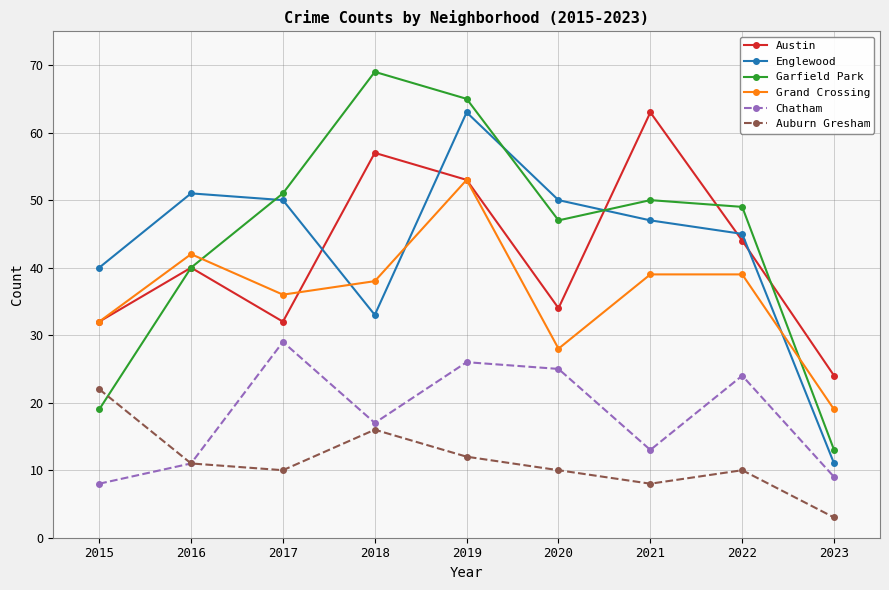

The Garfield Park series shows 49 at 2022. True or false?

True